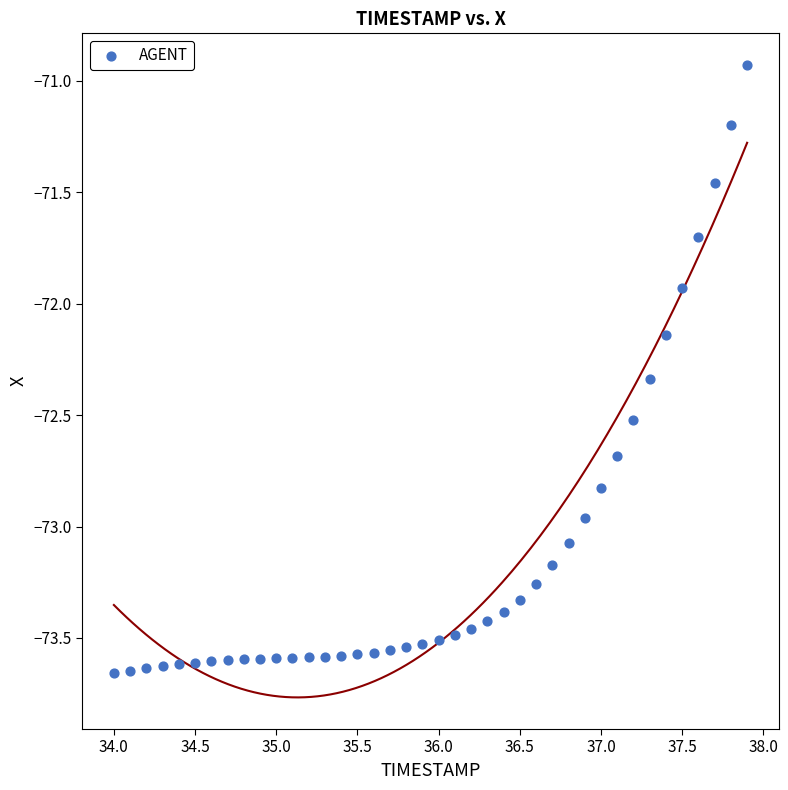

What is the range of X values (max minus min)?

3.9